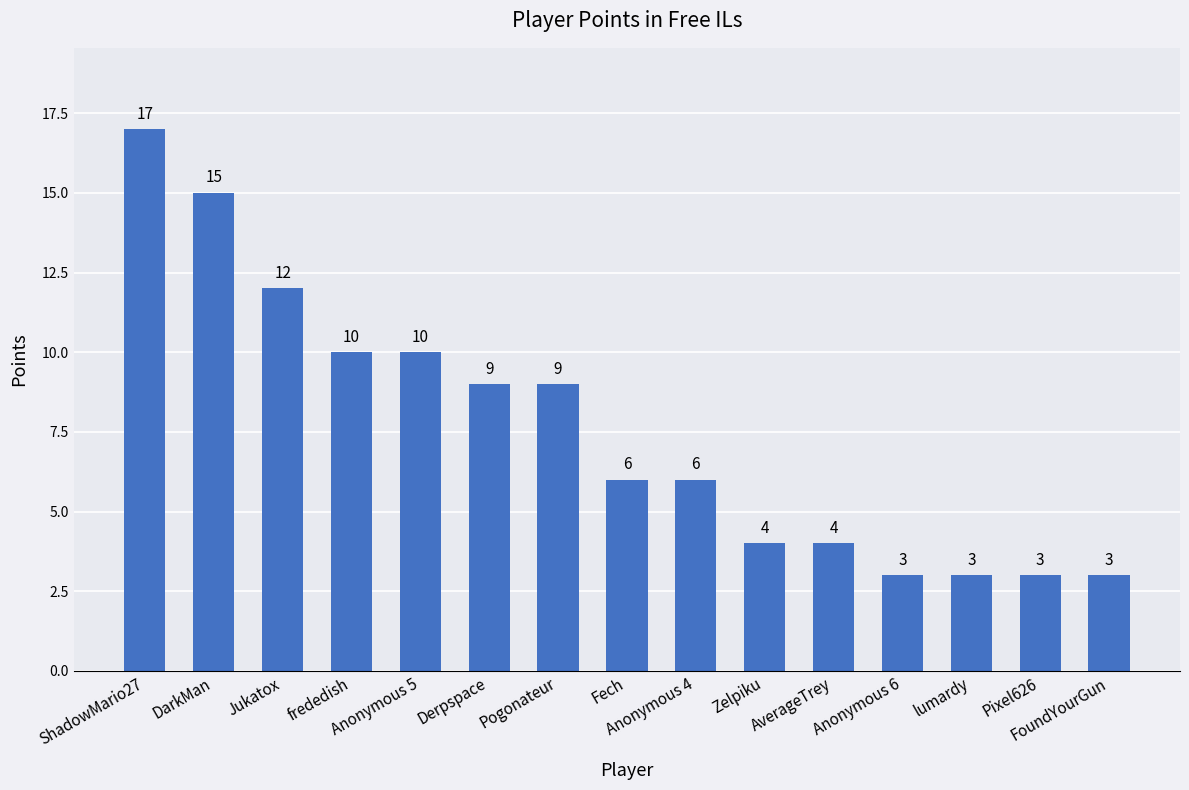

Approximately how many times larger is the value at Fech compared to FoundYourGun?

2.0